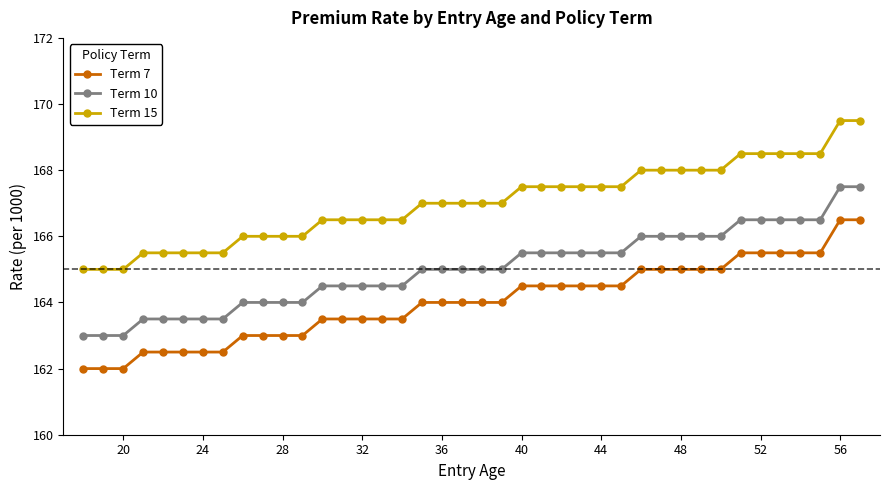

What is the value of the Term 7 point at the 21st from the left?

164.0